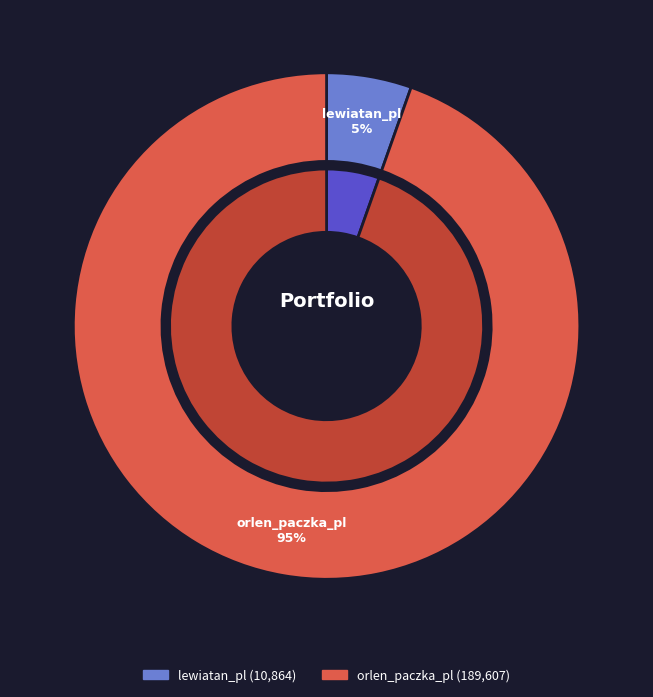

What portion of the pie excludes lewiatan_pl?

94.6%